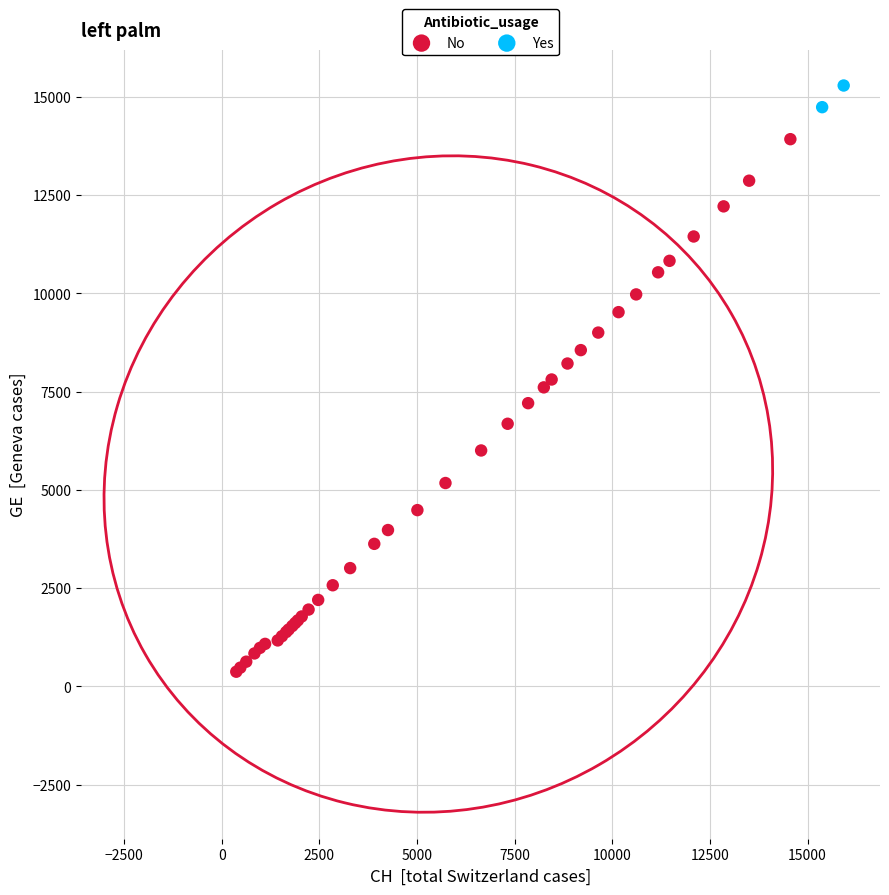

What are all the series names shown in the legend?

No, Yes